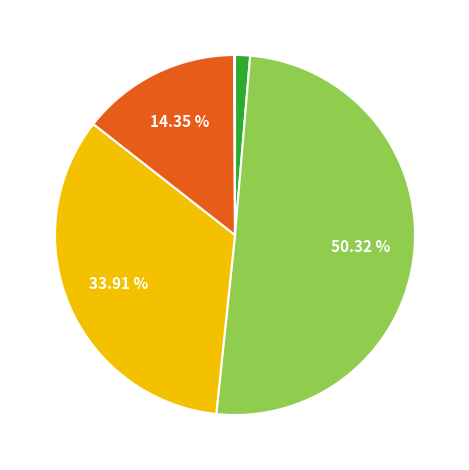

How many slices are in this pie chart?

5